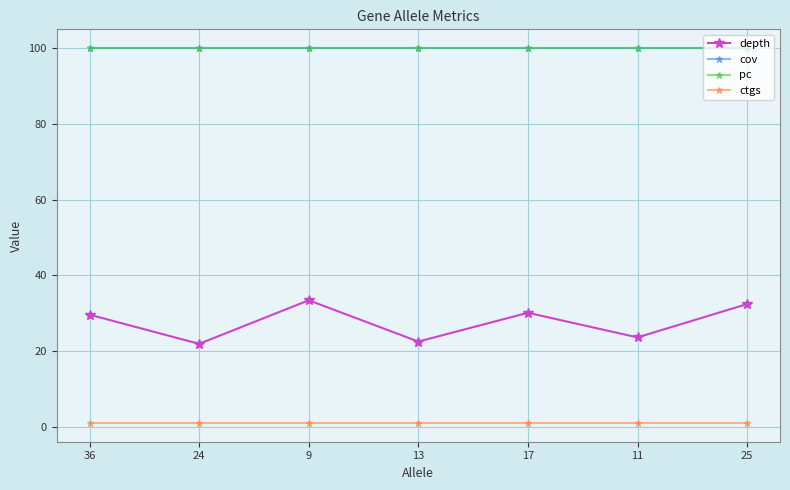

Is this an area chart (filled region under the line)?

No